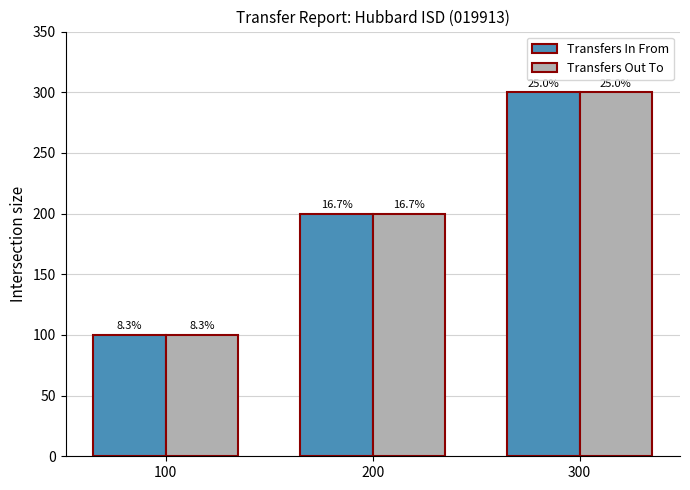

Is it true that Transfers In From equals 200 at 200?

True